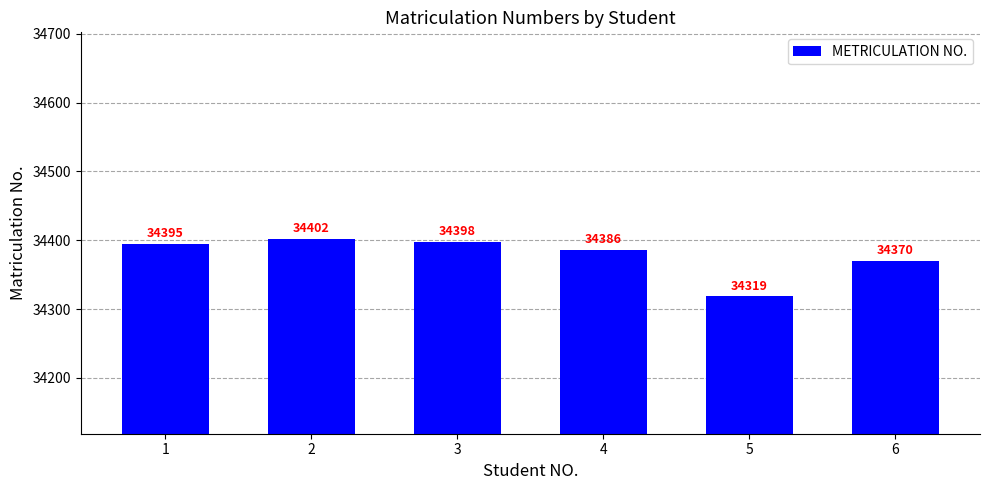

Approximately how many times larger is the value at 5 compared to 3?

1.0